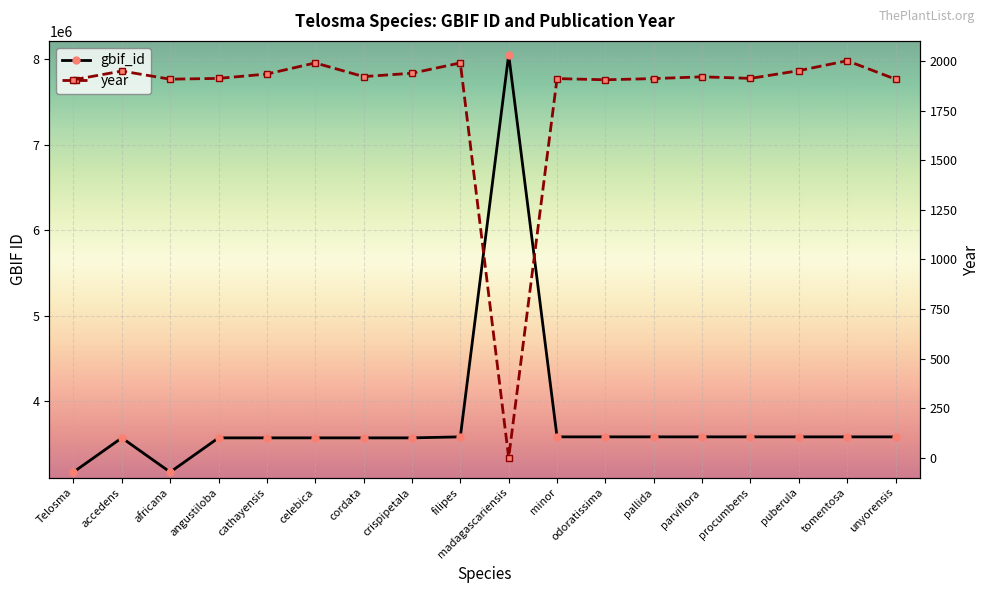

In gbif_id, how many points are lower than both neighbors (excluding endpoints)?

2